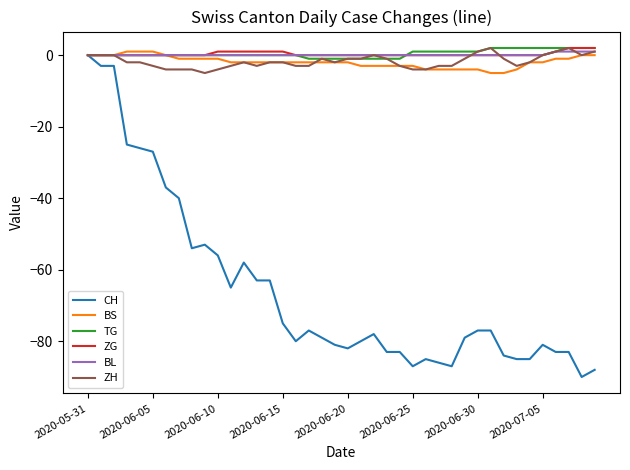

Which series has the largest range (max minus min)?

CH